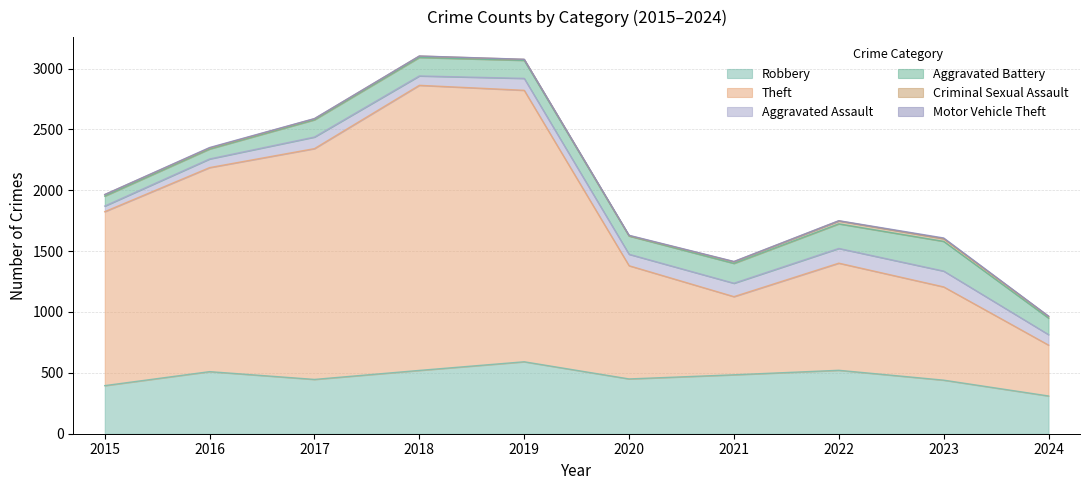

Which series changed the most between 2016 and 2023?

Theft